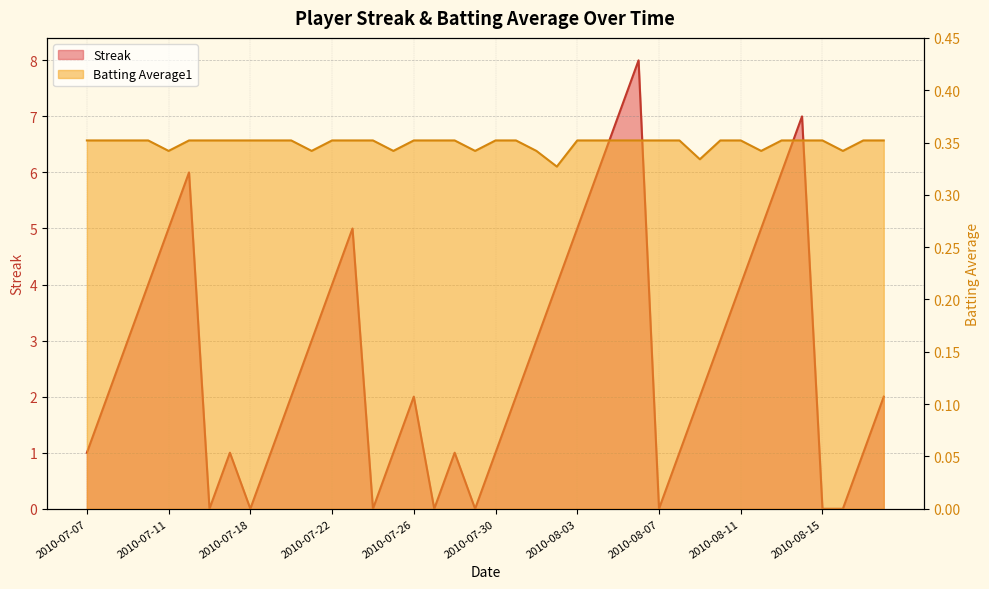

Count the number of data series in this chart.

2